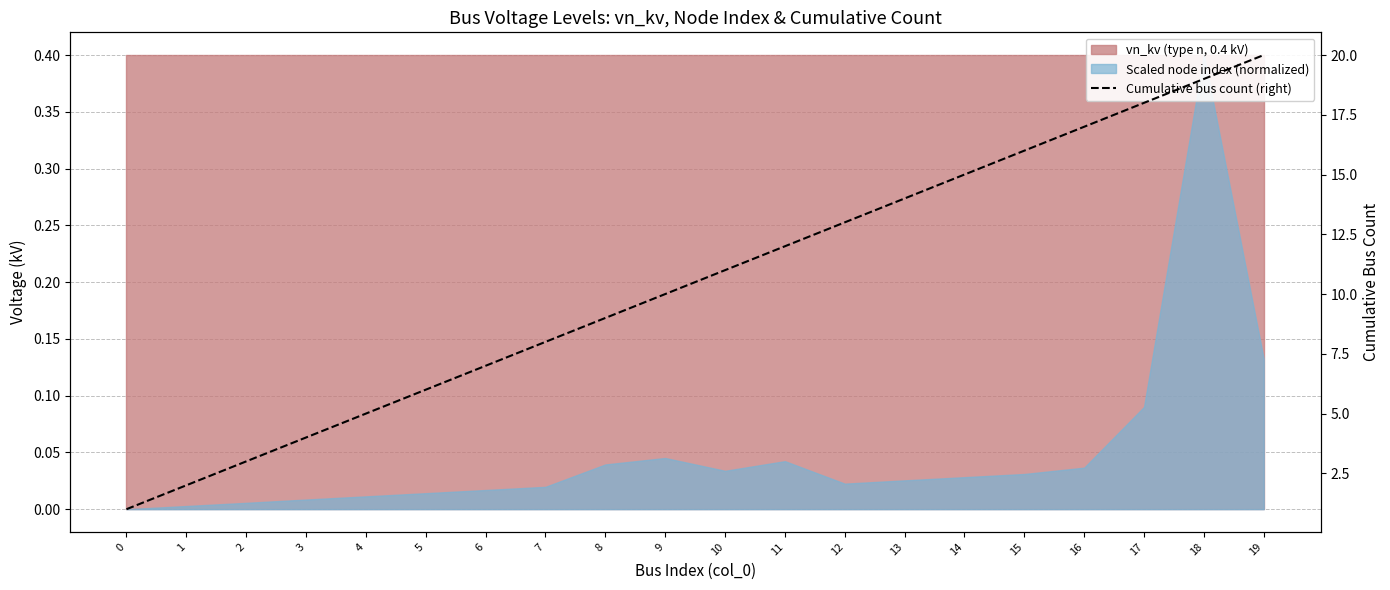

What is the difference between the maximum and second lowest values?

18